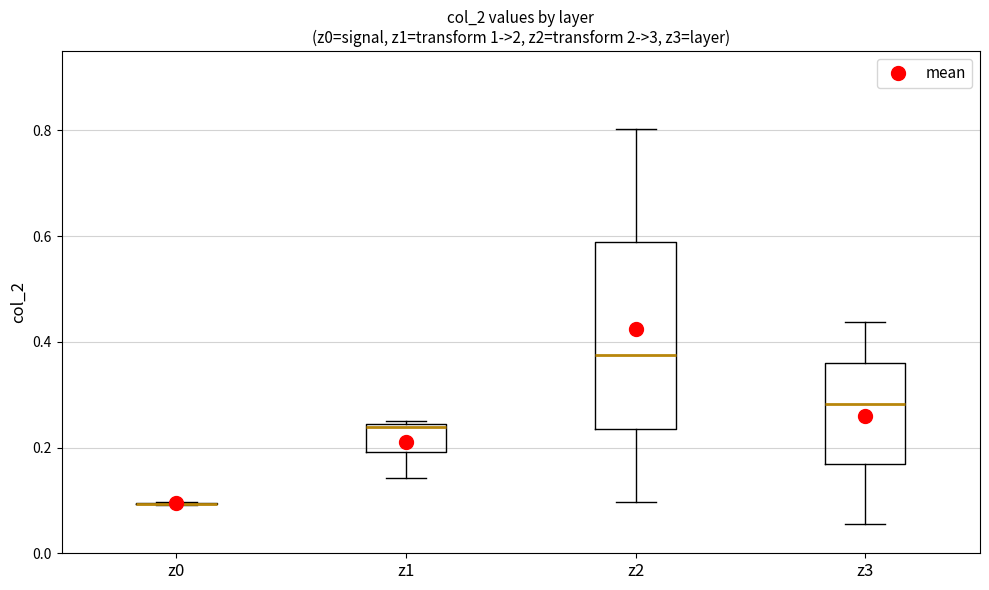

Comparing the boxes themselves (not the whiskers), which one is the tallest?

z2